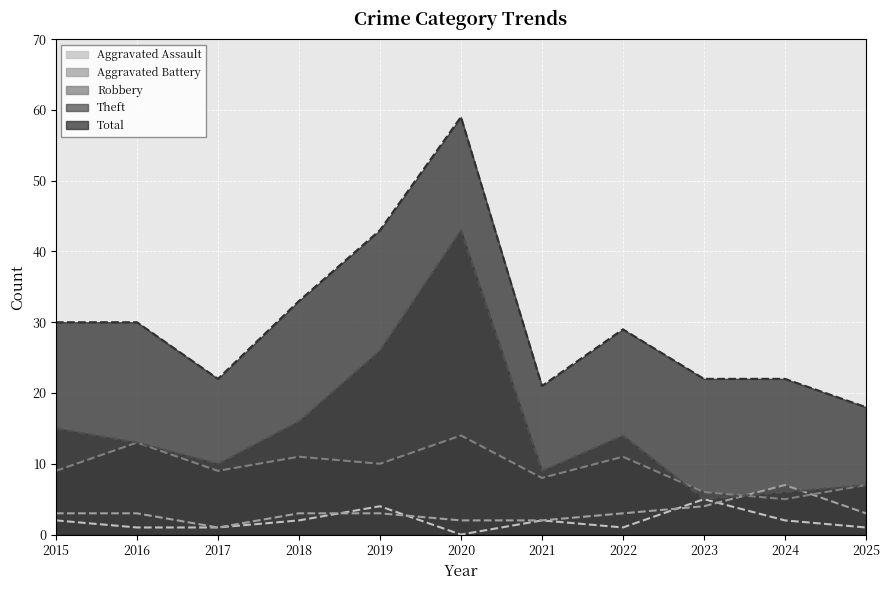

What is the maximum value shown in the chart?

59